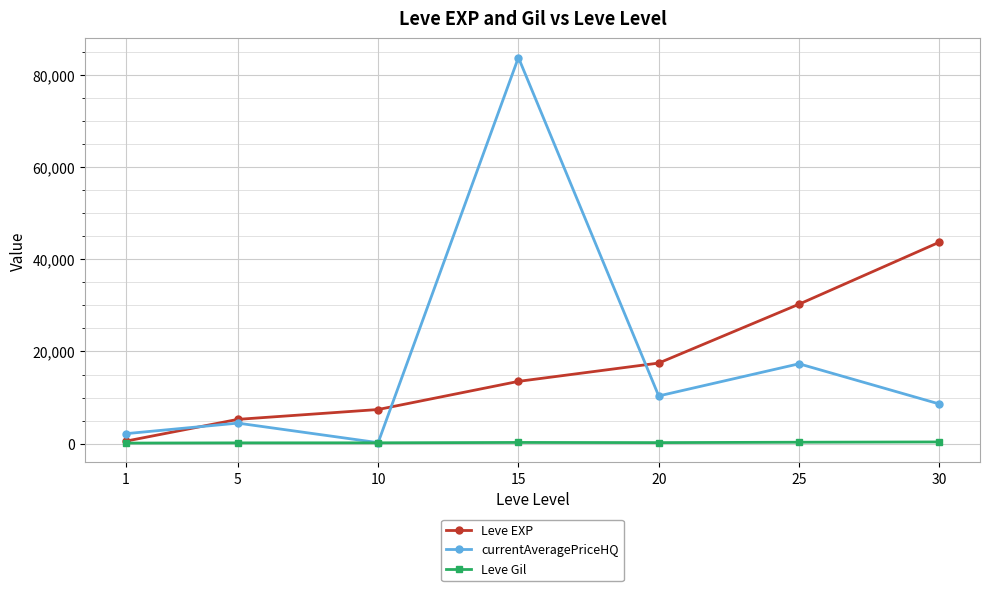

What is the difference between the highest and lowest values at 20?

17272.5